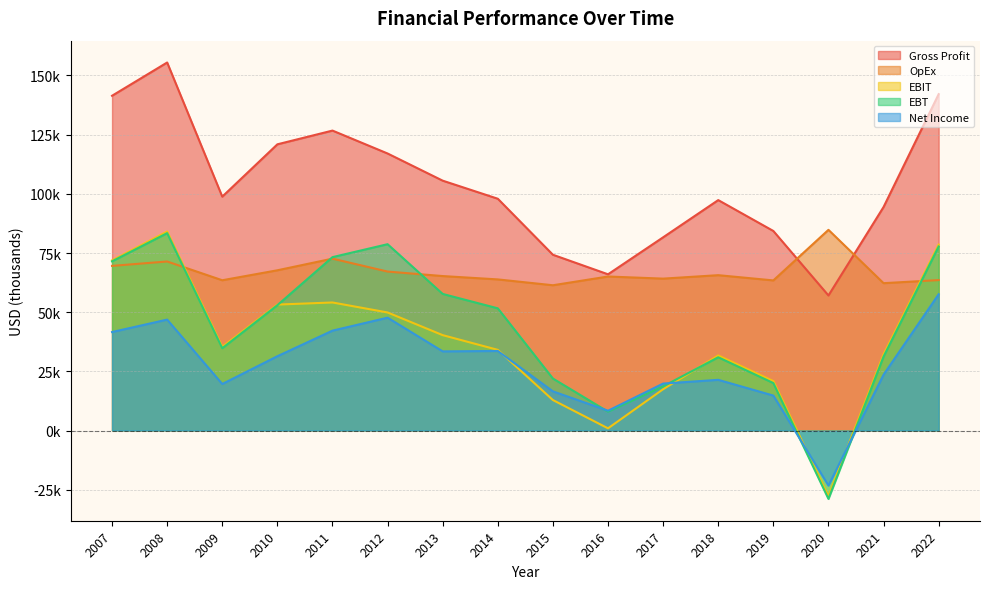

What is the difference between the second highest and second lowest values in the Gross Profit series?

76103